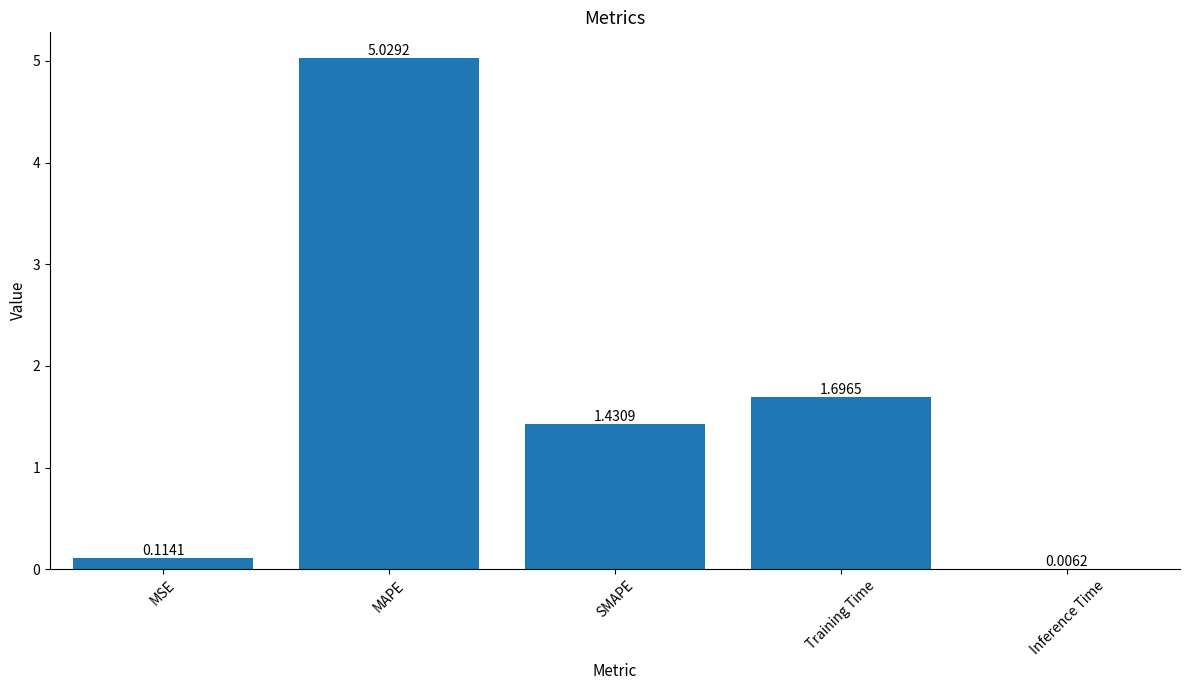

What is the sum of the values at Inference Time and Training Time?

1.7